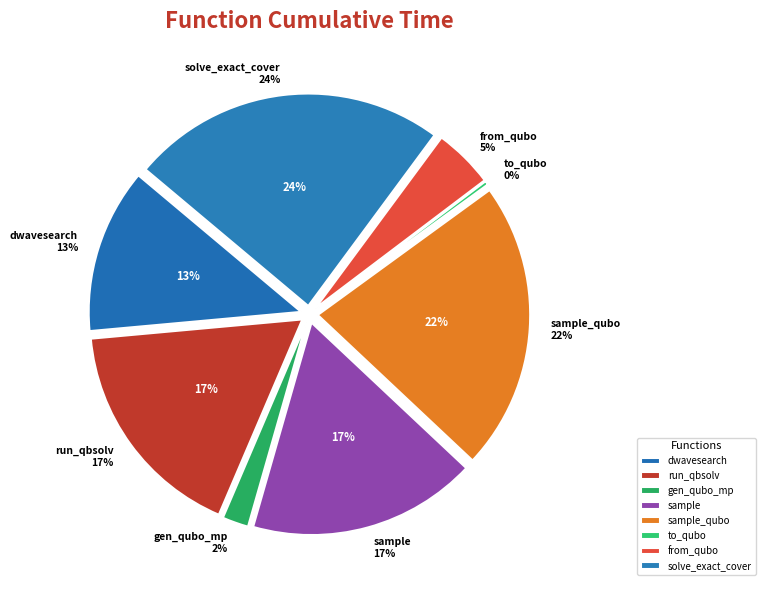

Which has a higher value, sample or solve_exact_cover?

solve_exact_cover